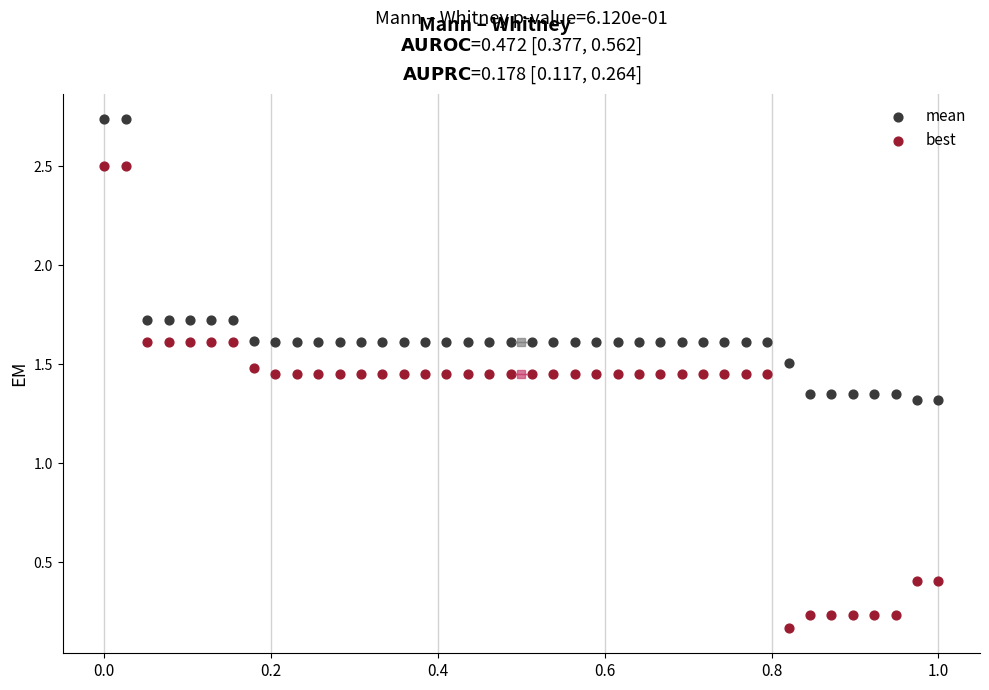

Which series reaches the maximum Y coordinate?

mean